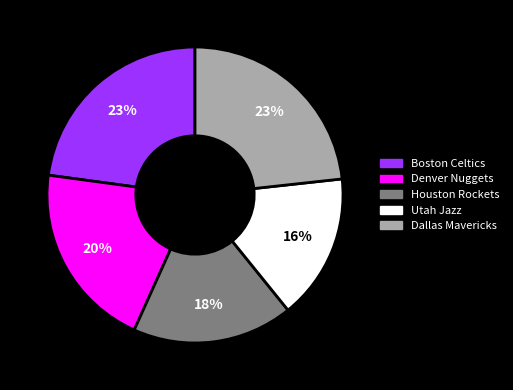

What percentage is the Dallas Mavericks slice, to the nearest percent?

23%